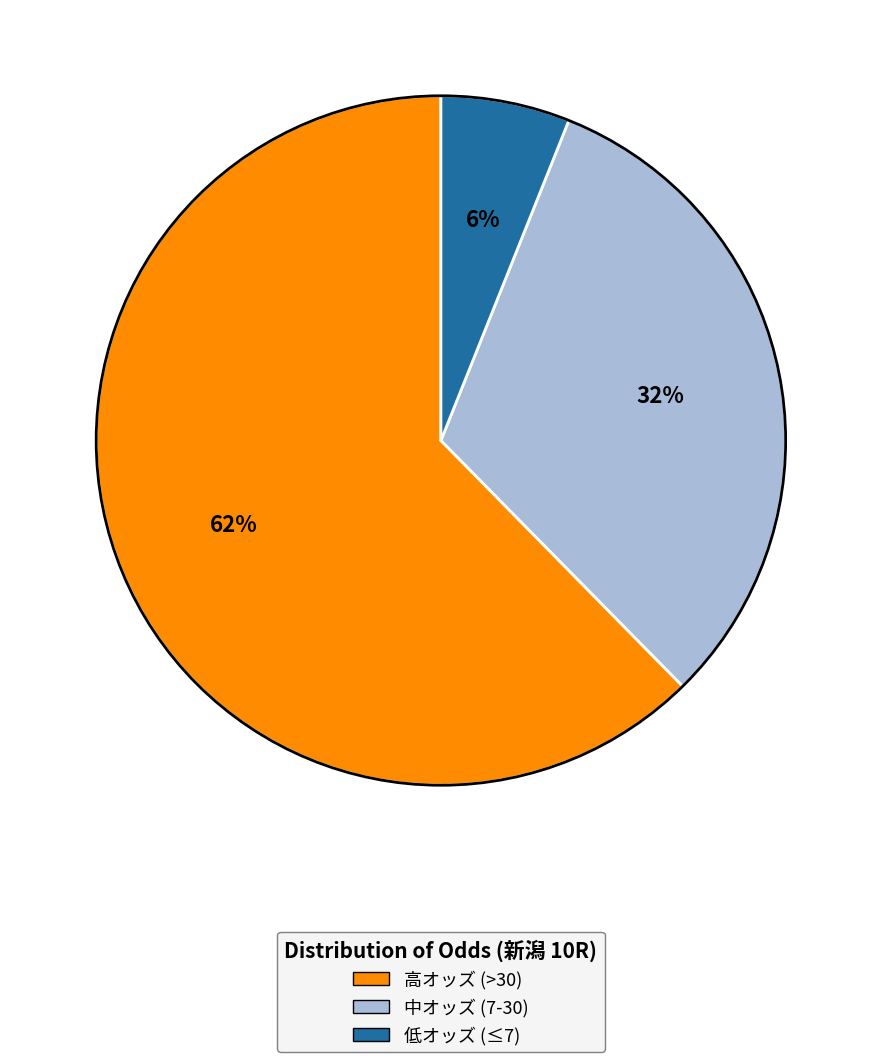

Which slice represents more than half of the pie?

高オッズ (>30)